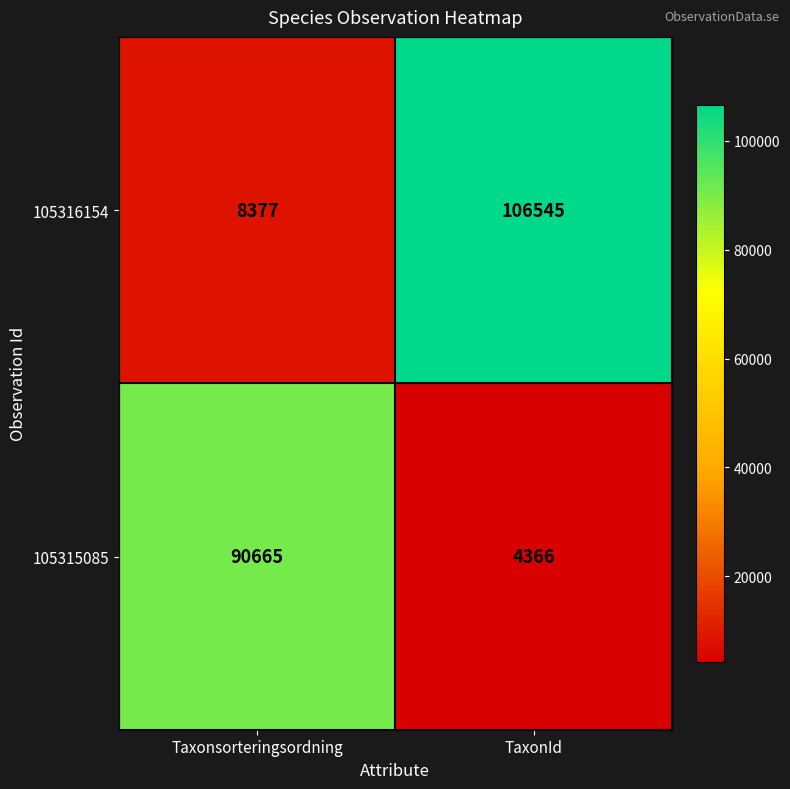

At which category does the chart reach its minimum across all series?

TaxonId